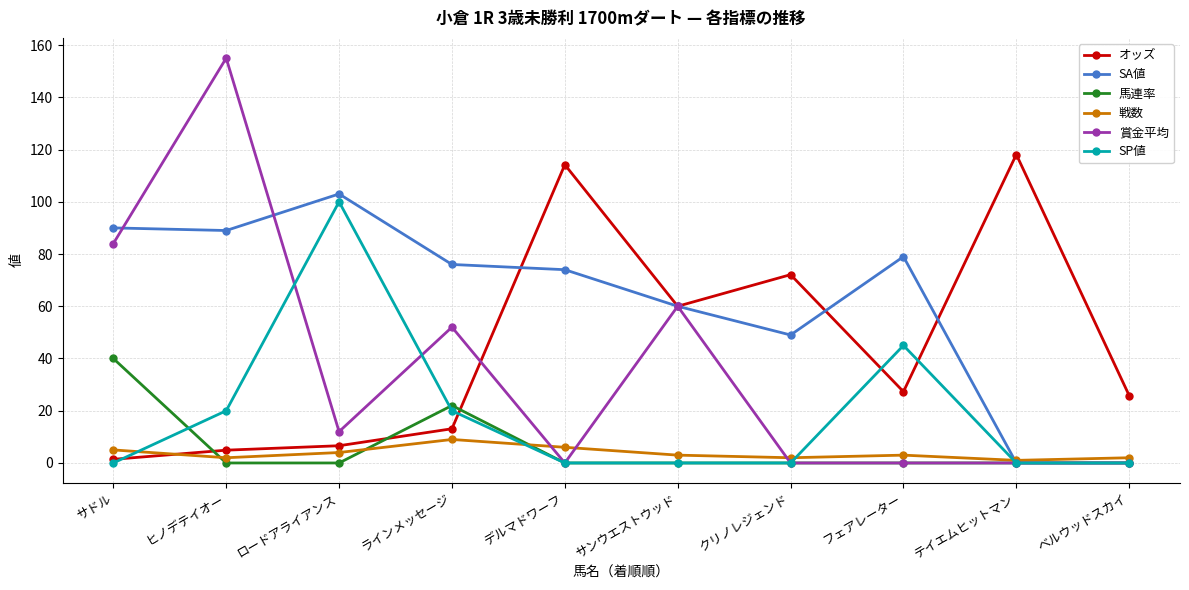

Which series ends up on top after the final intersection of 馬連率 and オッズ?

オッズ